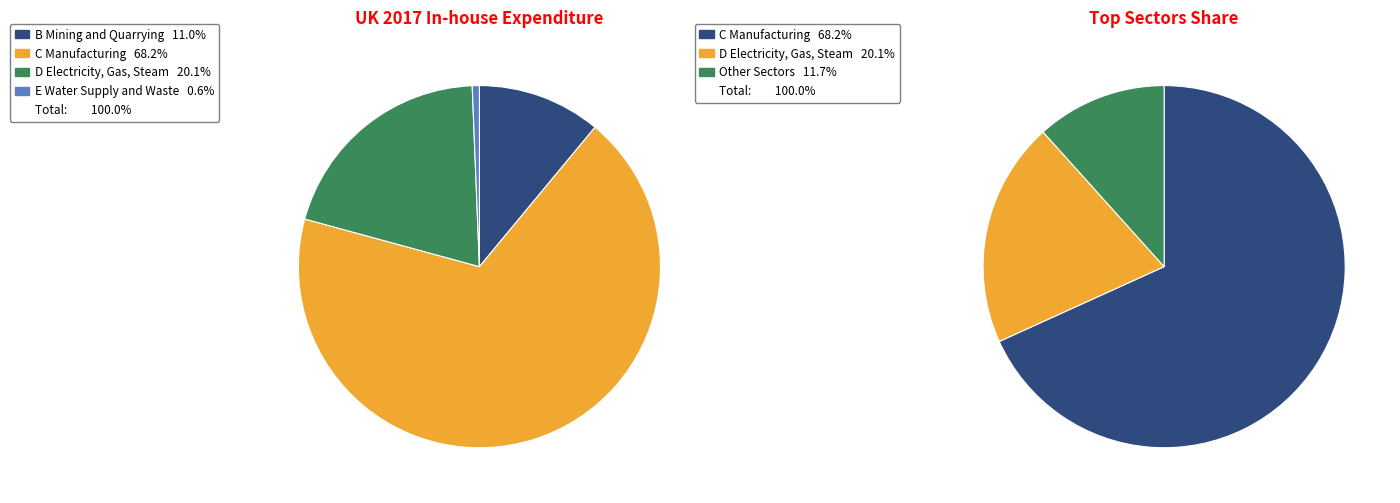

To the nearest percent, what portion does D Electricity, Gas, Steam represent?

20%